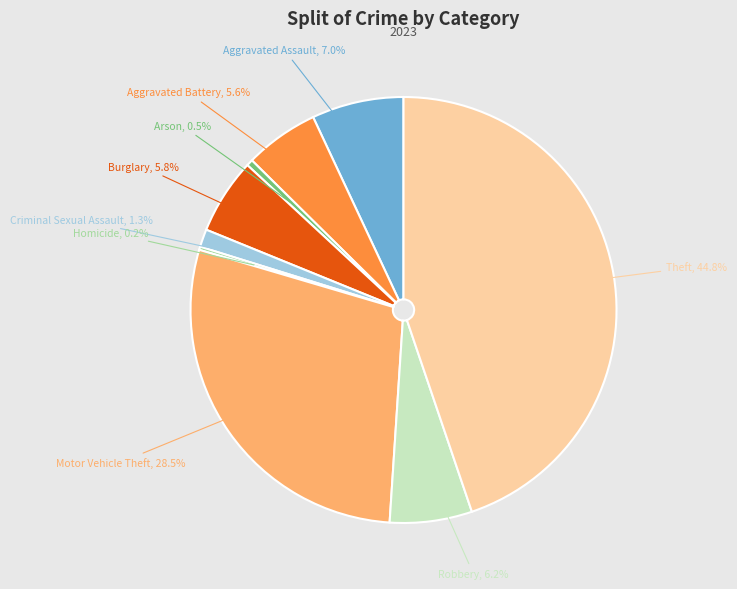

To the nearest percent, what is the combined percentage of Burglary and Aggravated Battery?

11%